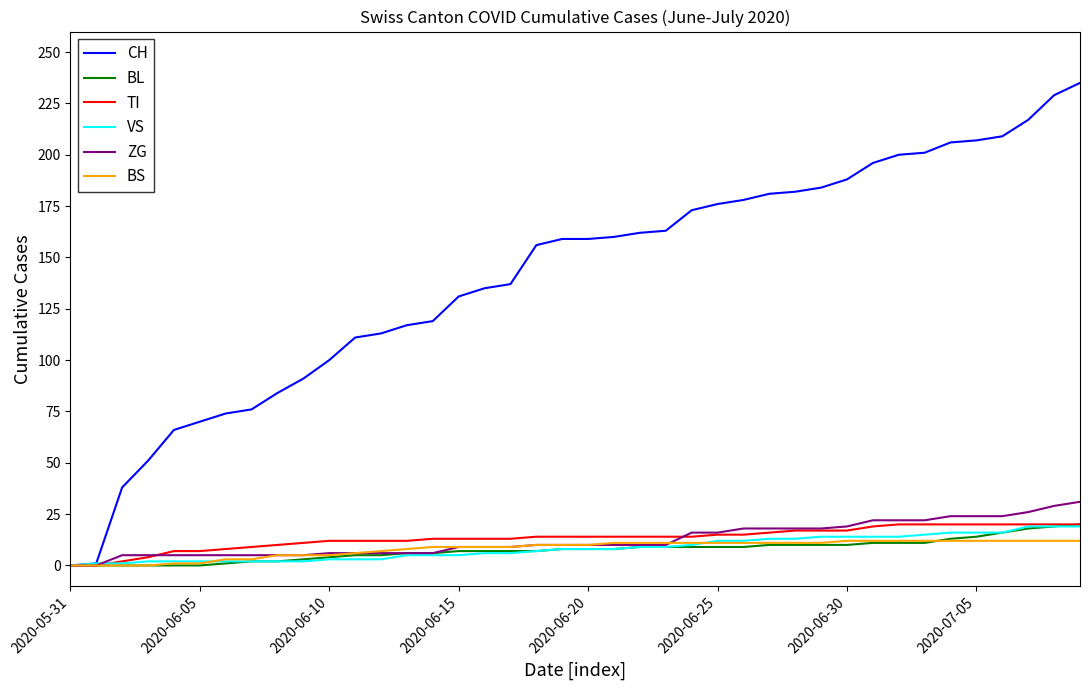

Which series has the largest range (max minus min)?

CH